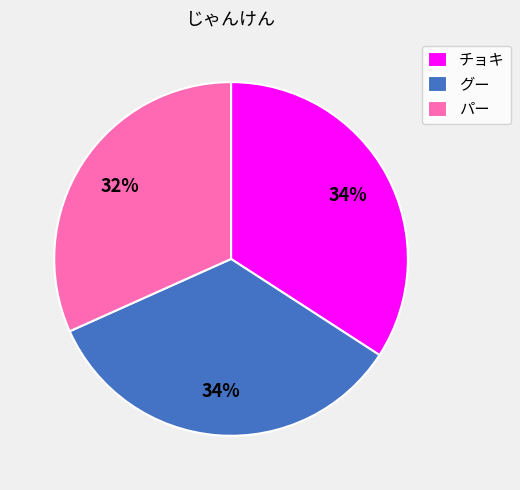

Is the sum of グー and チョキ greater than half?

Yes